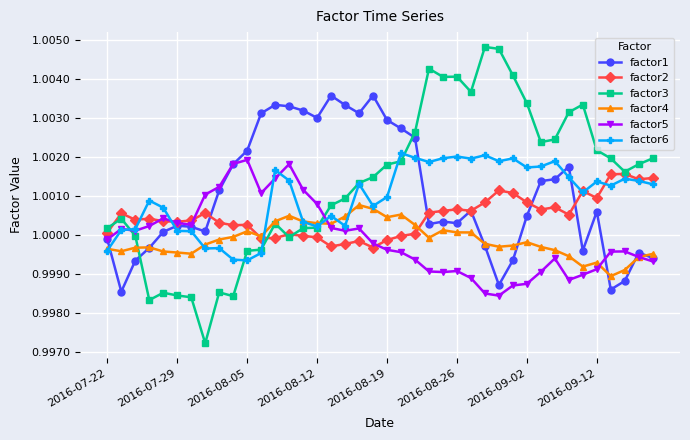

Which series has the largest range (max minus min)?

factor3